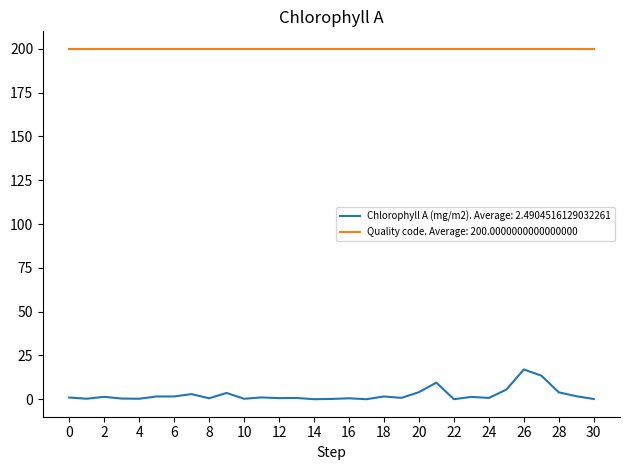

List the series in order of their overall mean, lowest first.

Chlorophyll A (mg/m2). Average: 2.4904516129032261, Quality code. Average: 200.0000000000000000